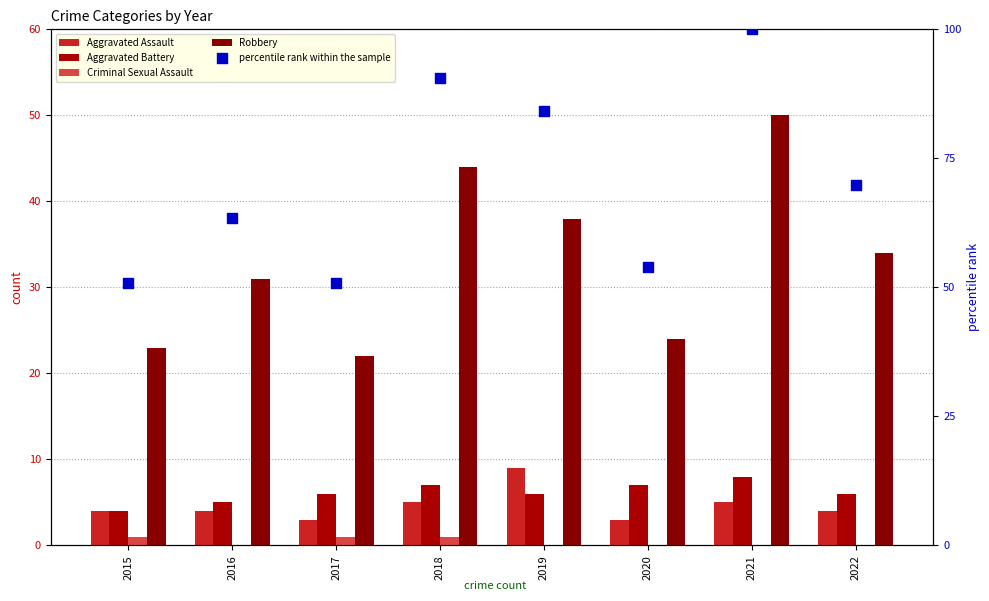

Which series reaches the maximum Y coordinate?

percentile rank within the sample